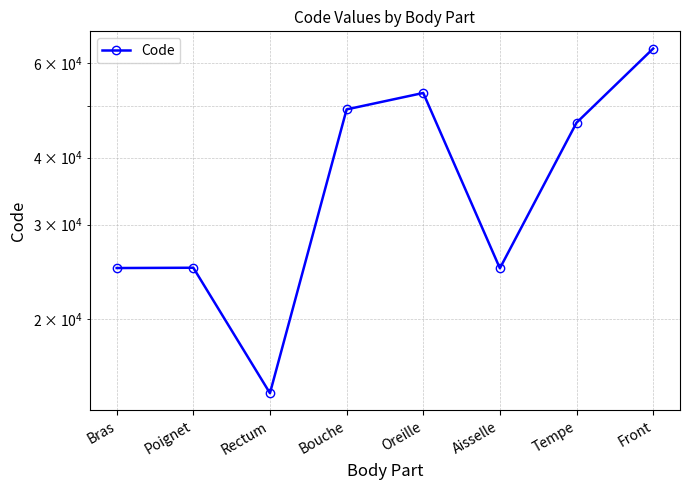

Reading right to left, extract all data points from this chart.

Front=63864	Tempe=46450	Aisselle=24864	Oreille=52780	Bouche=49184	Rectum=14544	Poignet=24922	Bras=24890